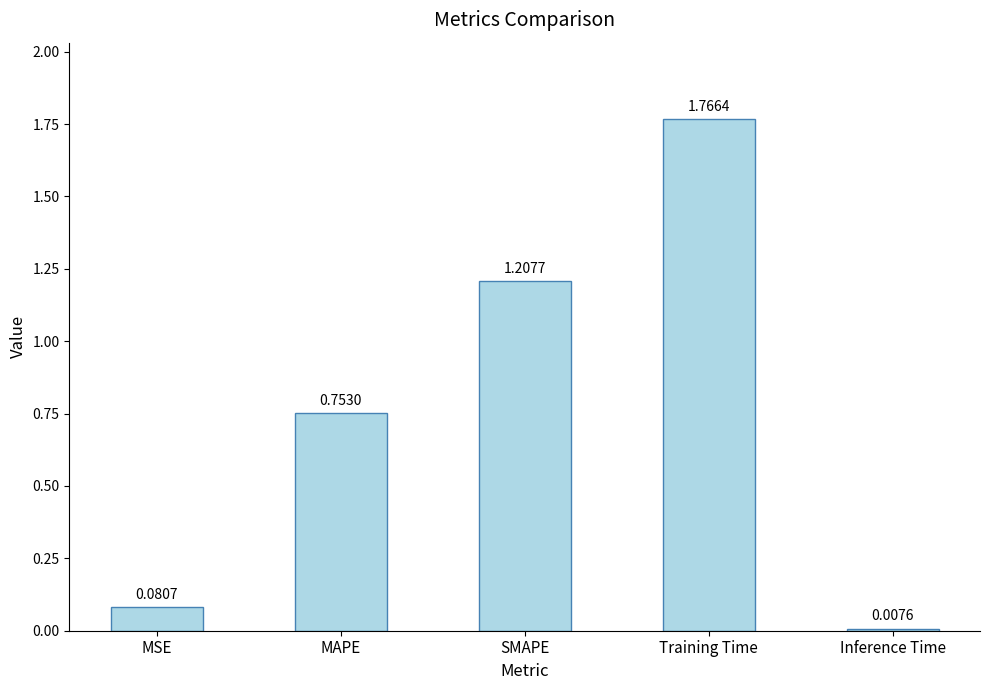

What is the difference between the maximum and second lowest values?

1.7